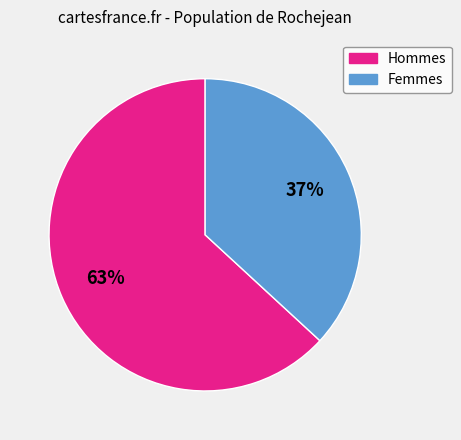

To the nearest percent, what is the difference between the largest and smallest slice percentages?

26%